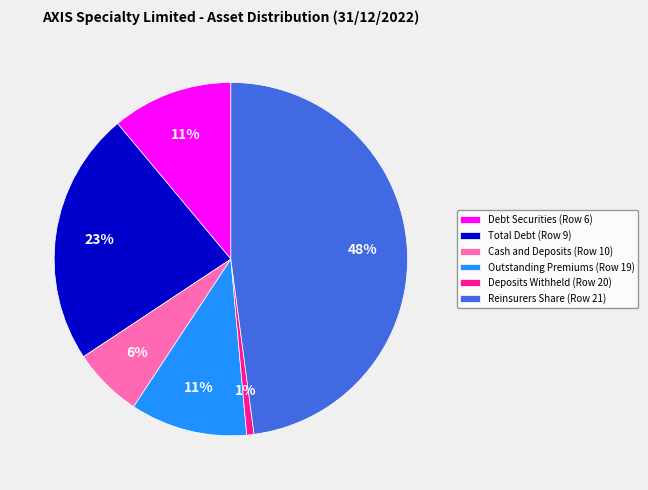

To the nearest percent, what percentage of the pie is Reinsurers Share (Row 21)?

48%